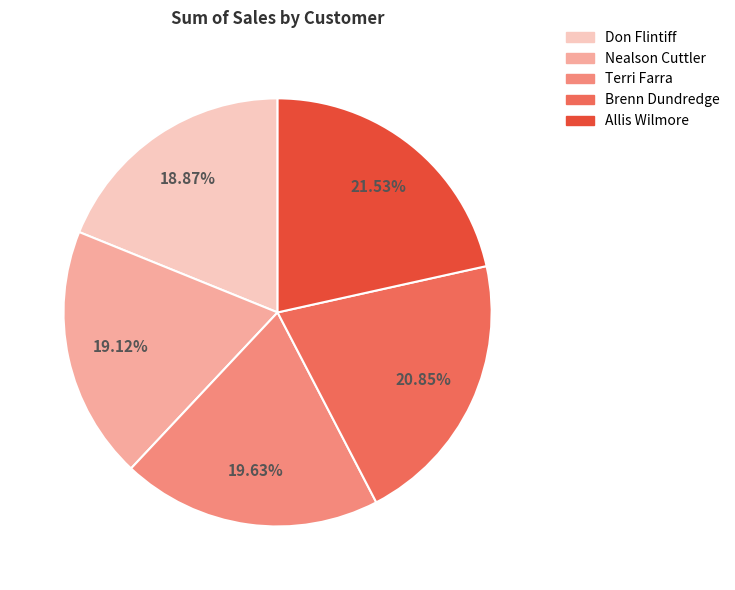

Between Terri Farra and Brenn Dundredge, which is larger?

Brenn Dundredge